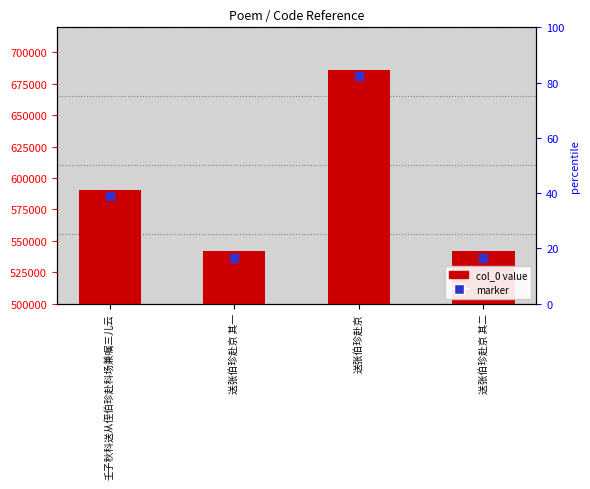

How many data points does each series have?

4